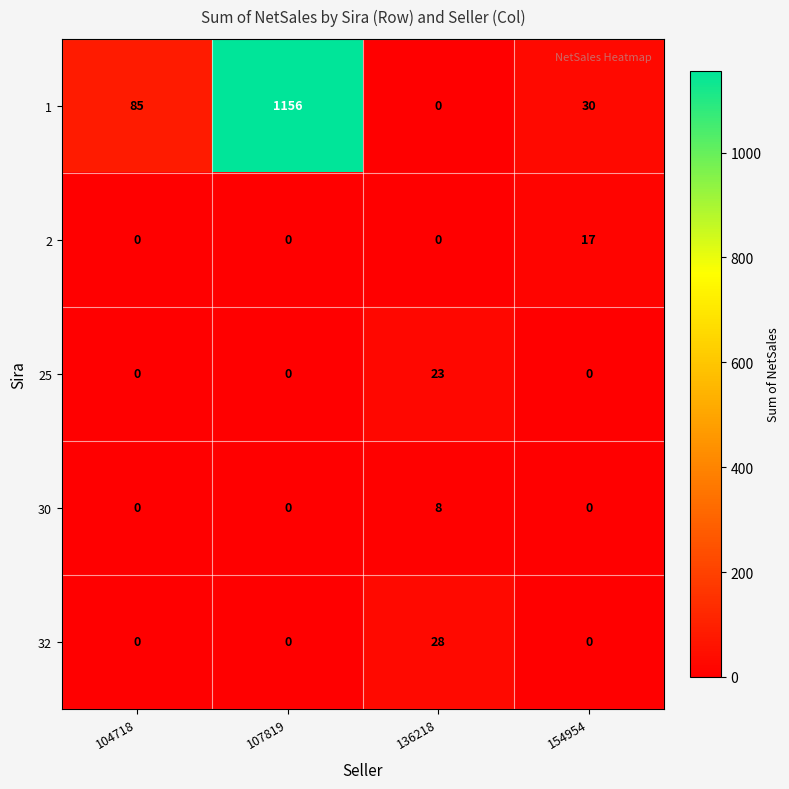

At which category is the sum across all series the highest?

107819